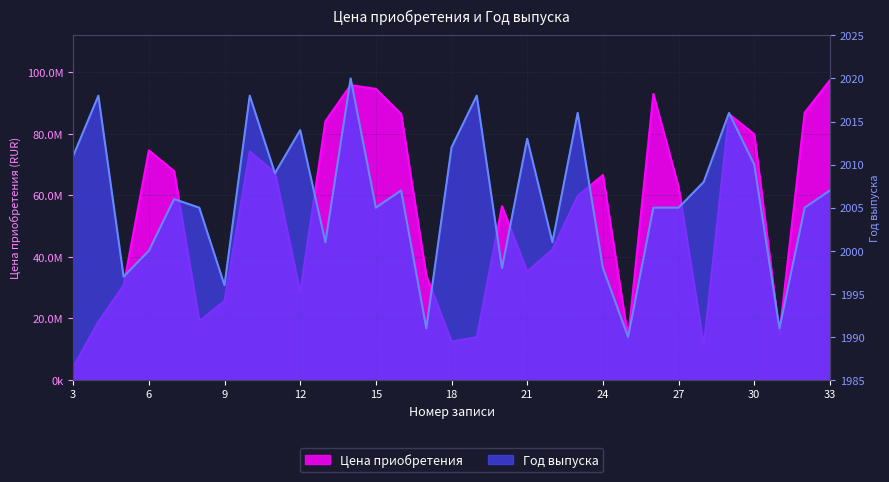

At which label does Цена приобретения reach its minimum?

3